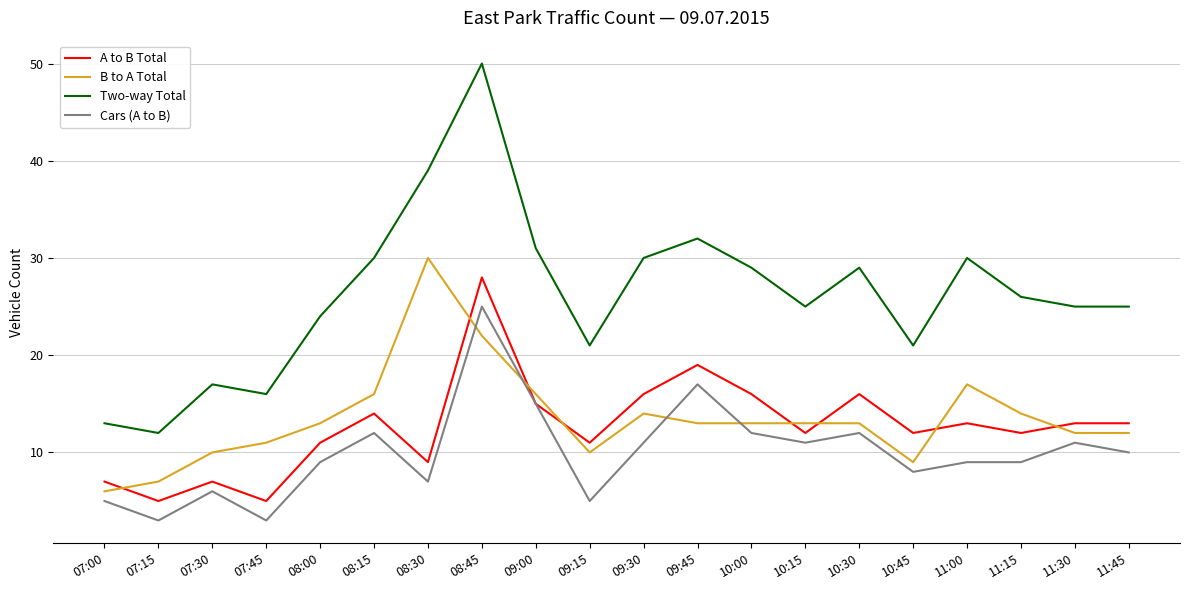

How many intersections are there between B to A Total and Cars (A to B)?

4